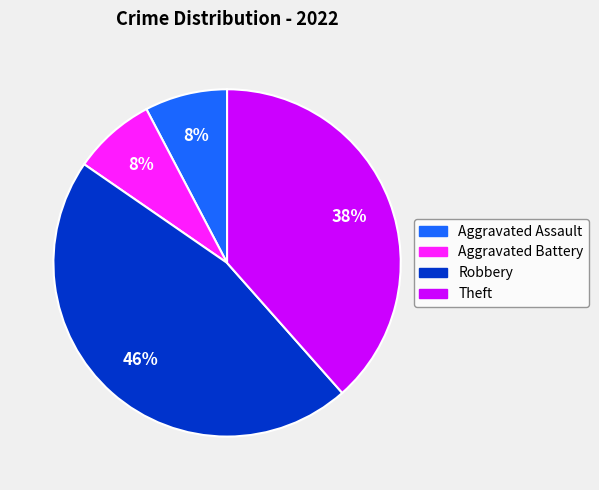

To the nearest percent, what portion does Robbery represent?

46%